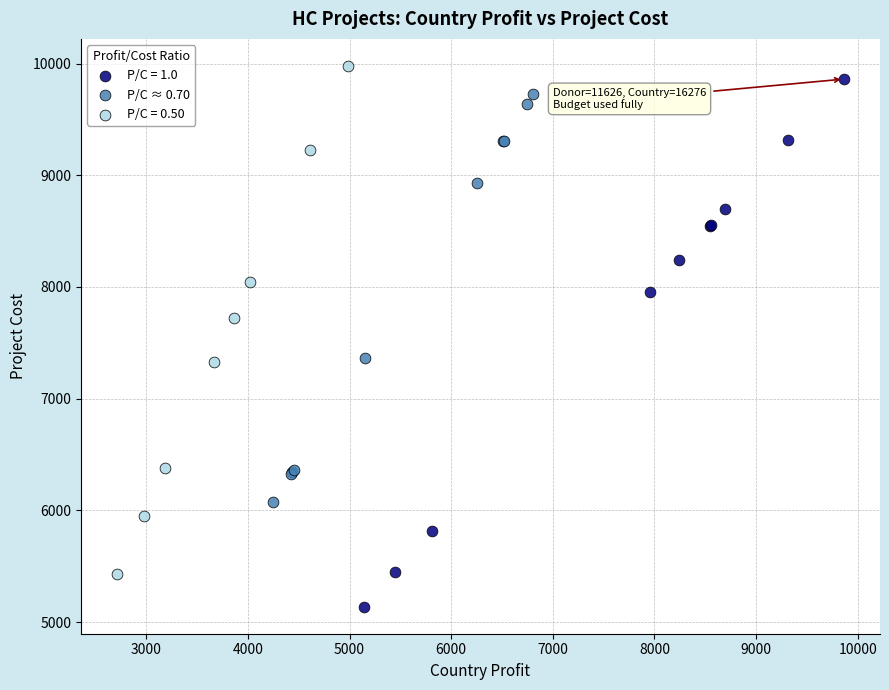

Which series reaches the minimum Y coordinate?

P/C = 1.0